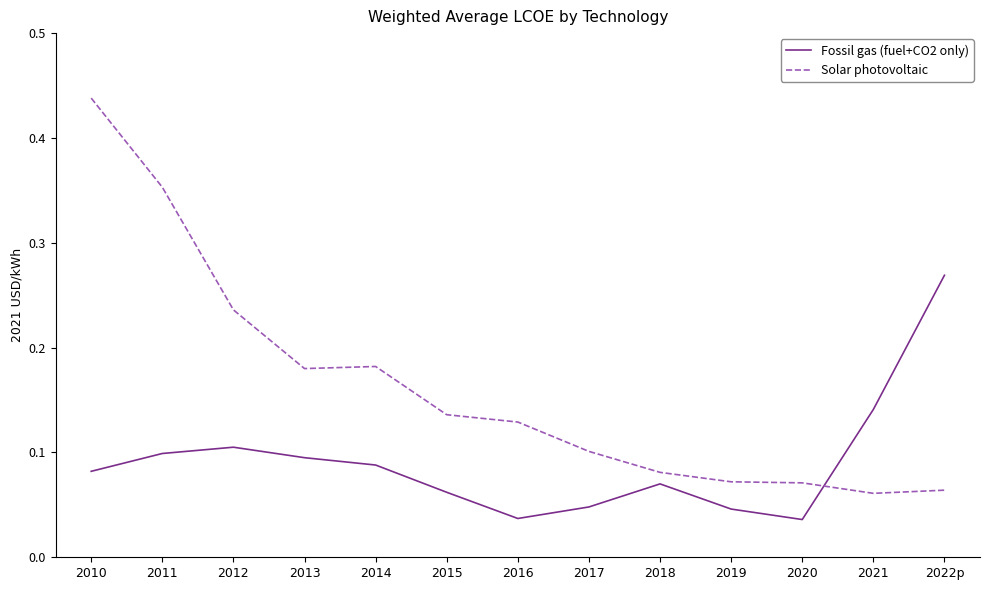

Which series has the largest range (max minus min)?

Solar photovoltaic